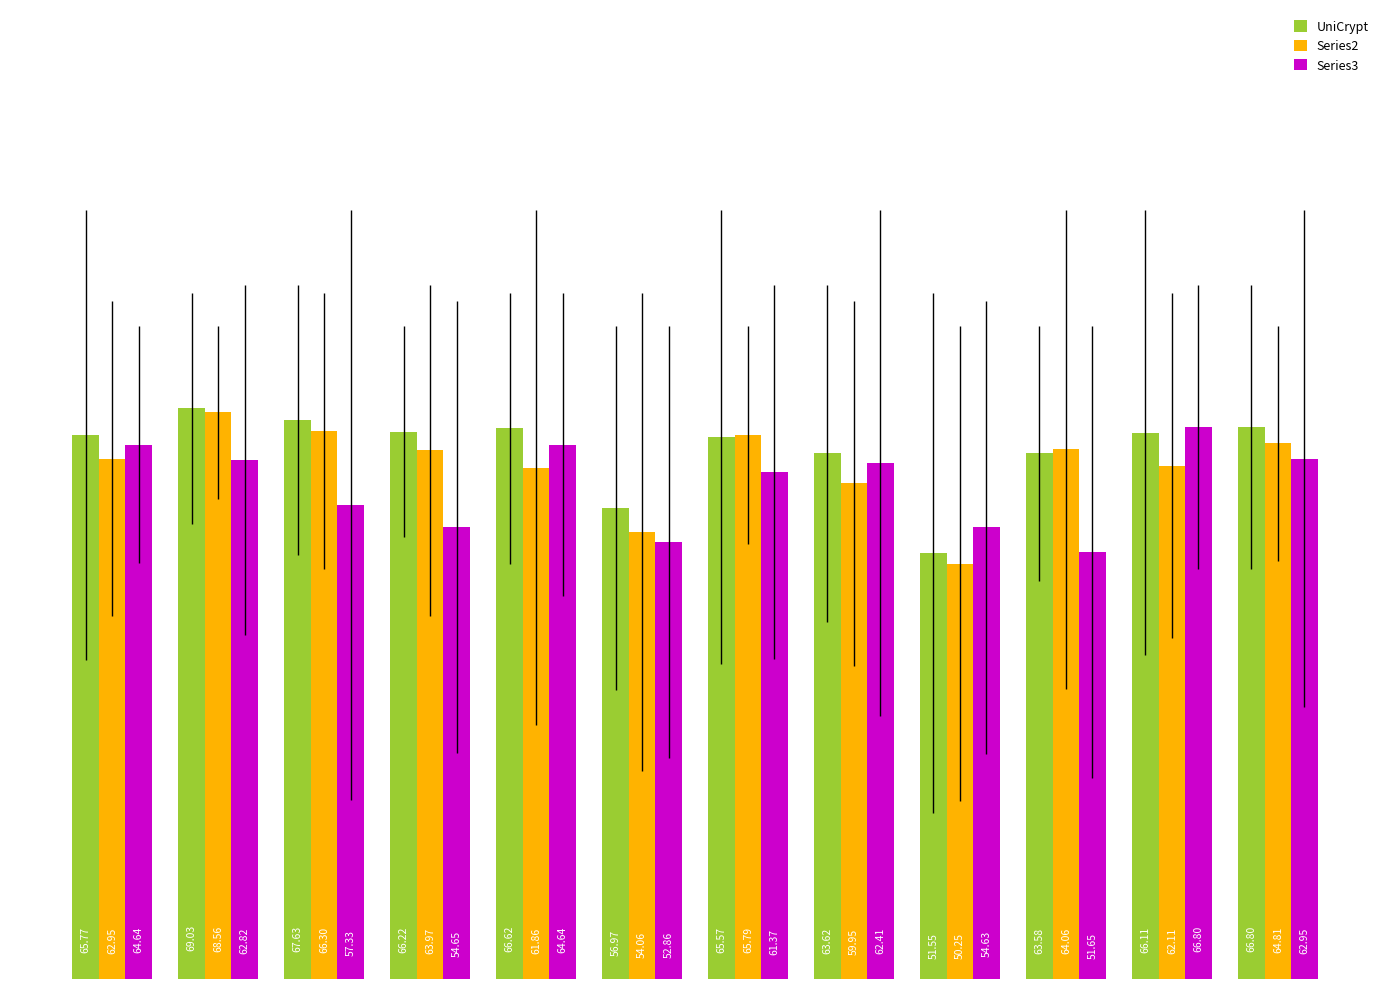

How many values in the UniCrypt series exceed 66?

6